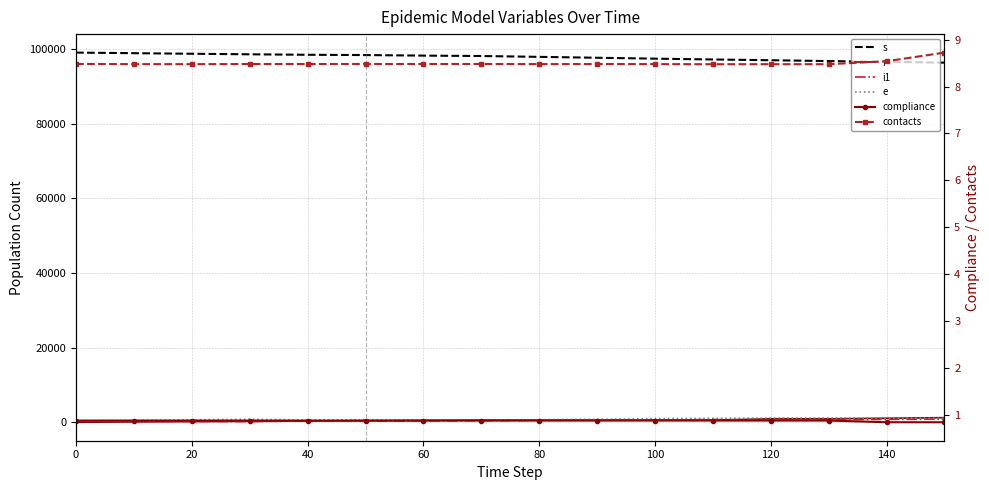

What is the value of the compliance point at the 5th from the left?

0.9